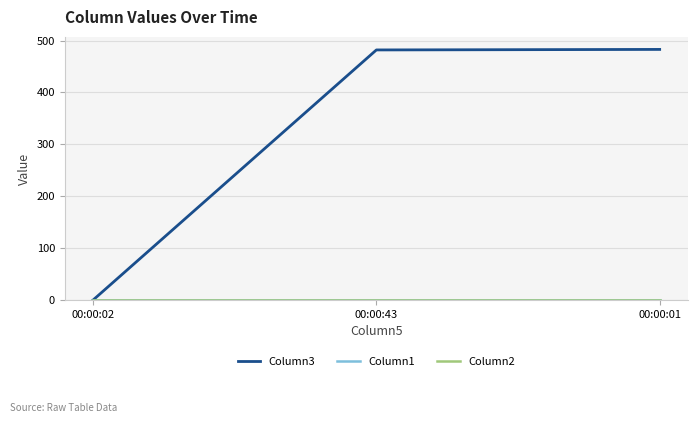

What position from the right is 00:00:02?

3